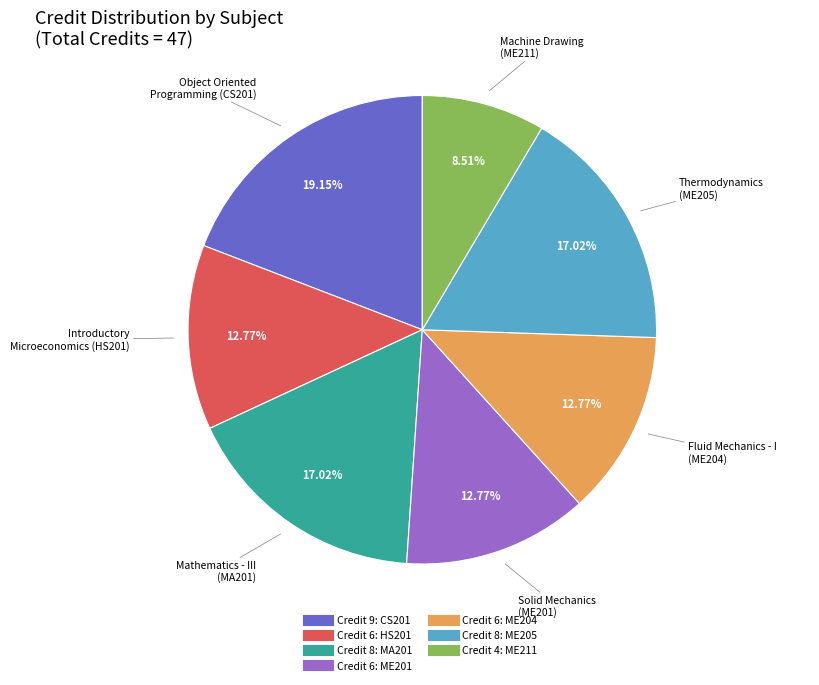

Does any single category account for the majority?

No